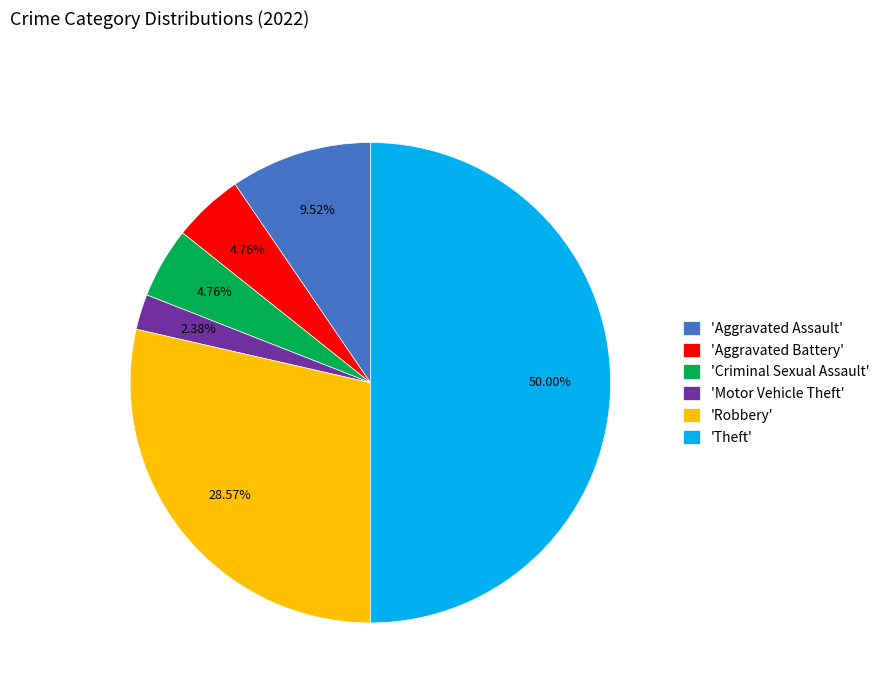

Approximately how many times larger is the value at 'Aggravated Battery' compared to 'Motor Vehicle Theft'?

2.0